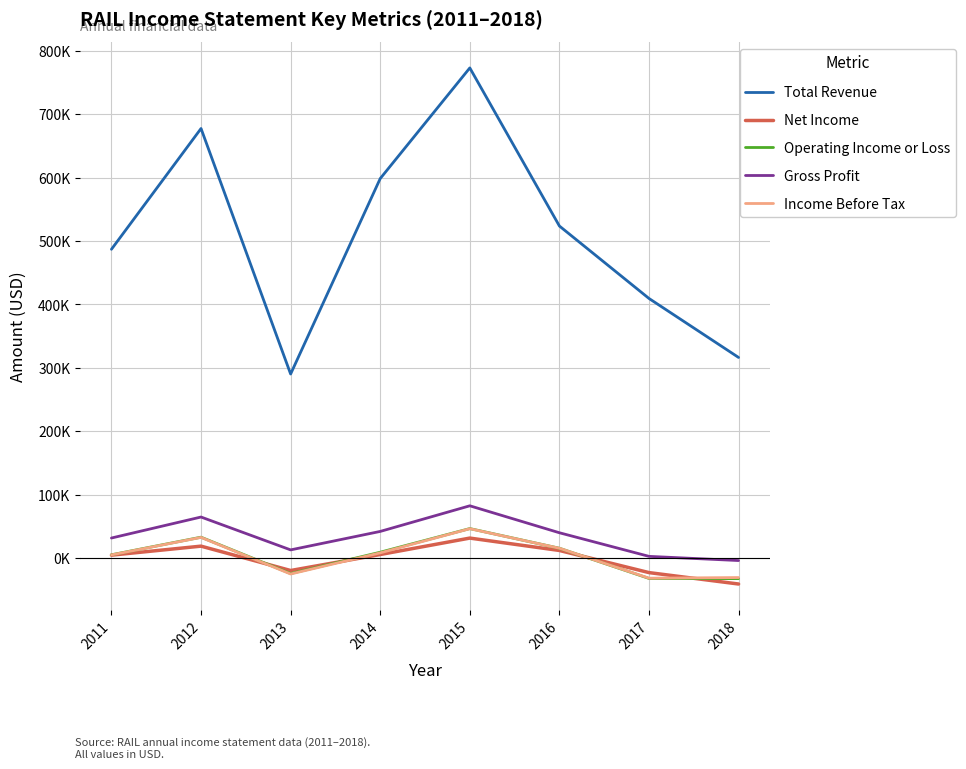

What are all the series names shown in the legend?

Total Revenue, Net Income, Operating Income or Loss, Gross Profit, Income Before Tax